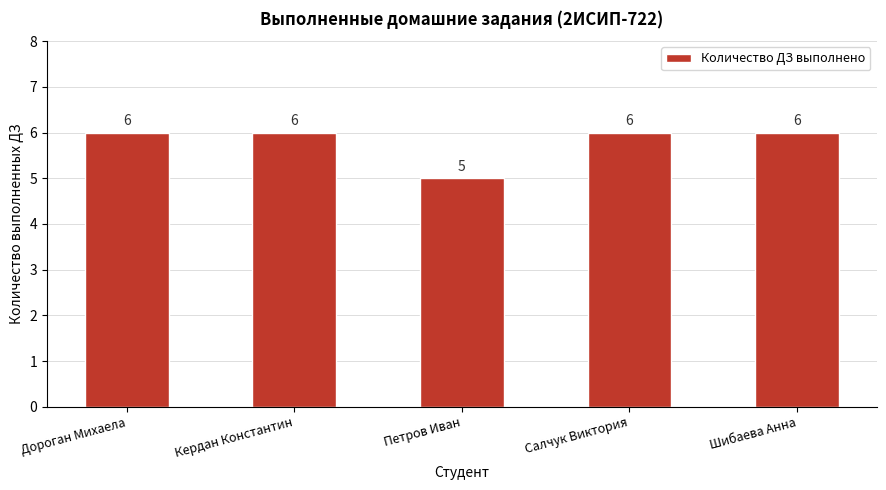

How many categories are shown in the chart?

5